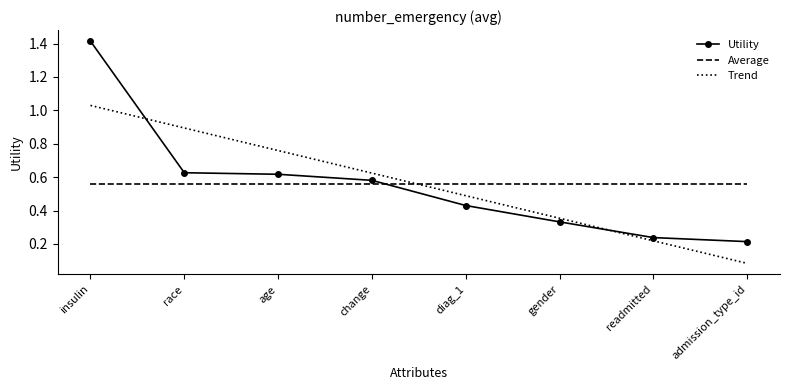

True or false: Trend has a value of 0.5 at insulin.

False